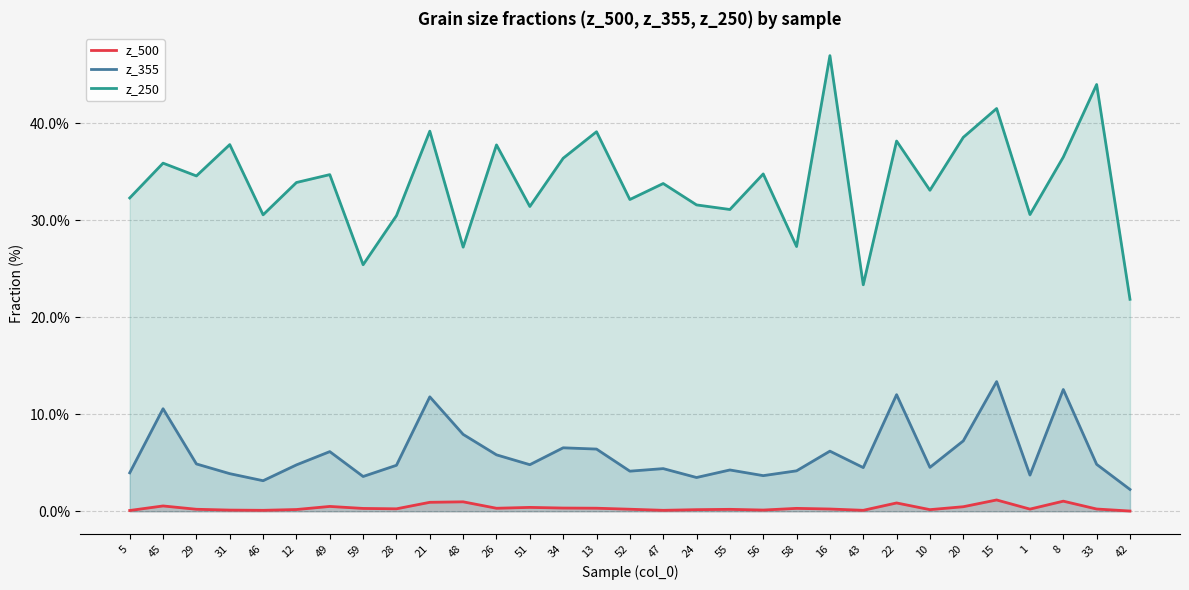

What are all the series names shown in the legend?

z_500, z_355, z_250